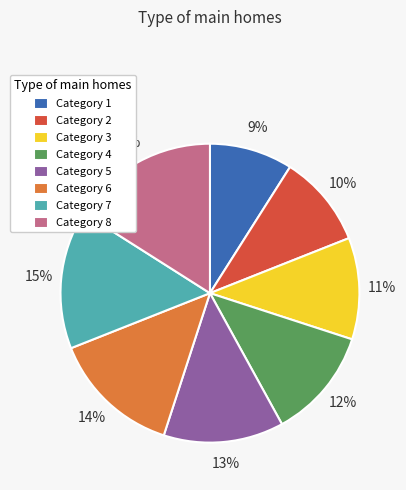

To the nearest percent, what portion does Category 5 represent?

13%